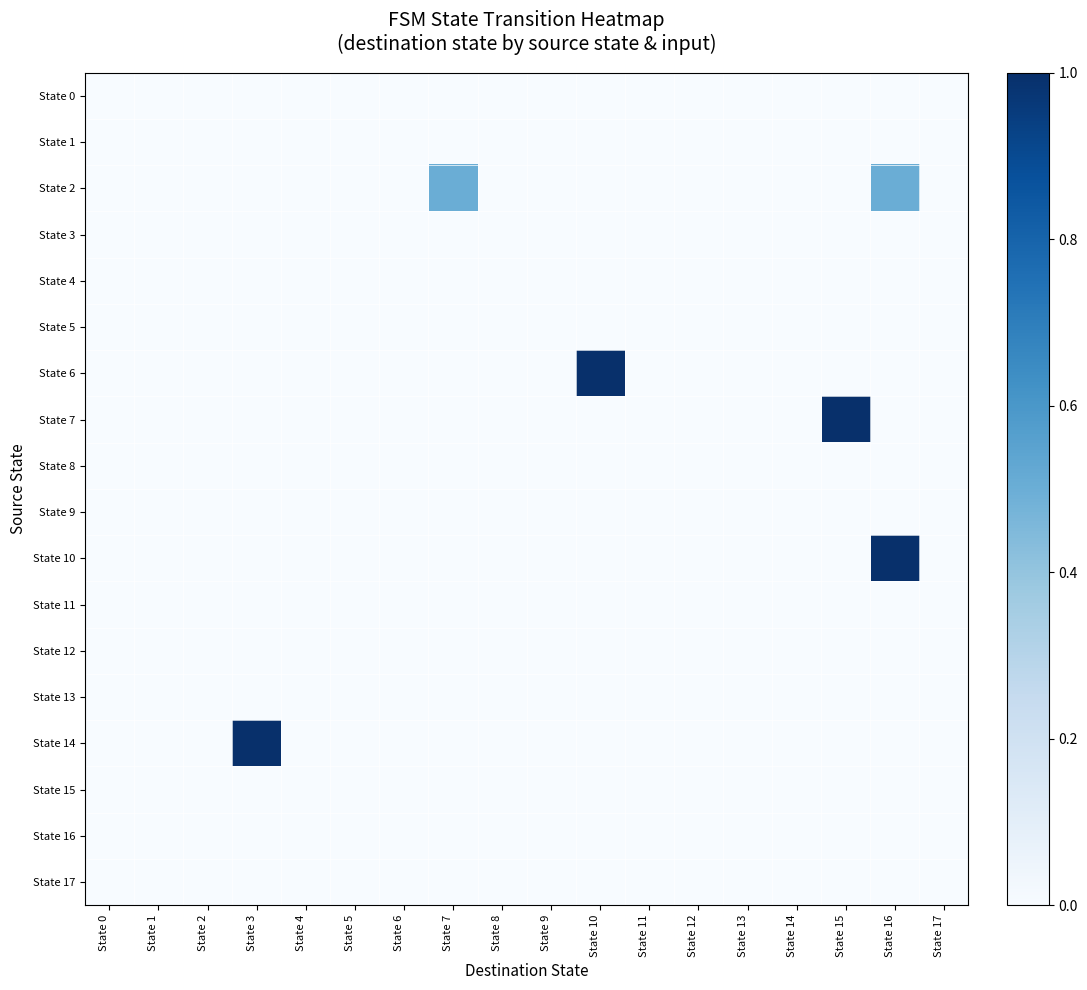

Rank the series at State 17 from highest to lowest value.

State 0, State 1, State 2, State 3, State 4, State 5, State 6, State 7, State 8, State 9, State 10, State 11, State 12, State 13, State 14, State 15, State 16, State 17